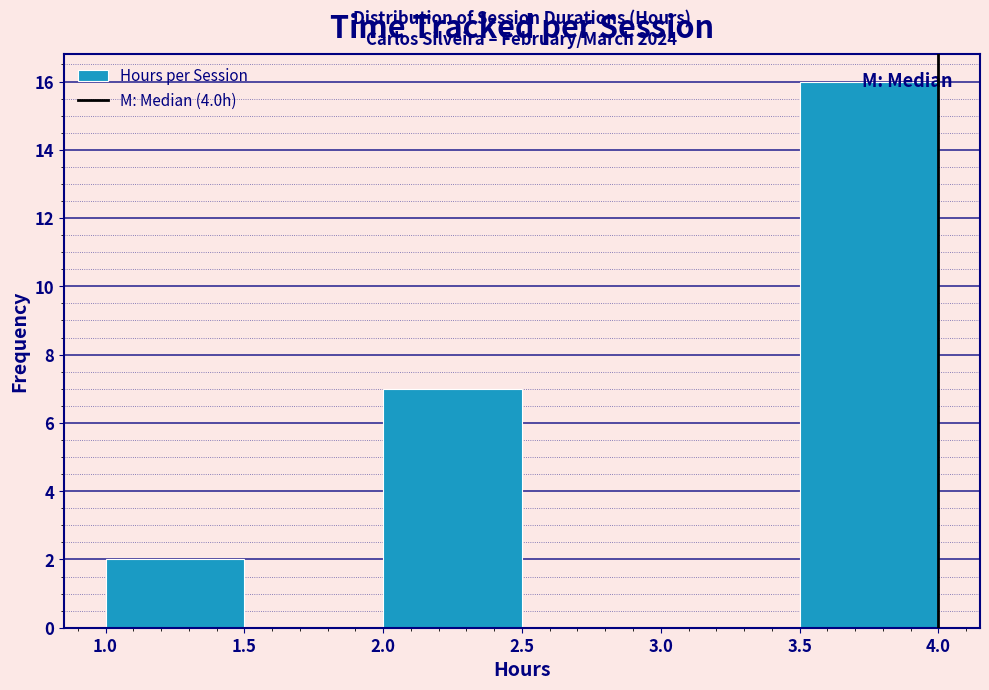

Over which range of the x-axis is the bar tallest?

3.5 to 4.0